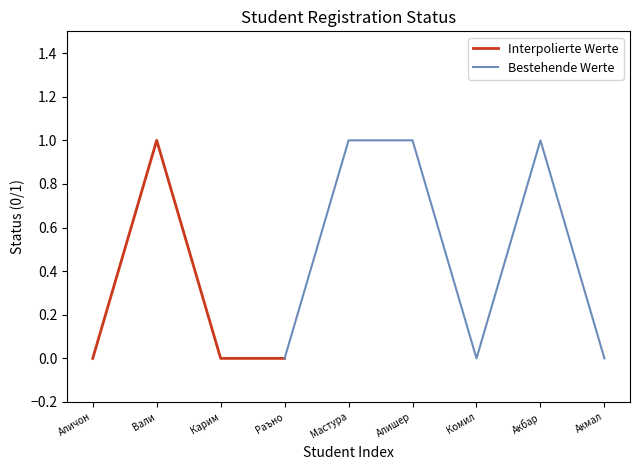

True or false: the data has more than 1 interior local peaks.

True